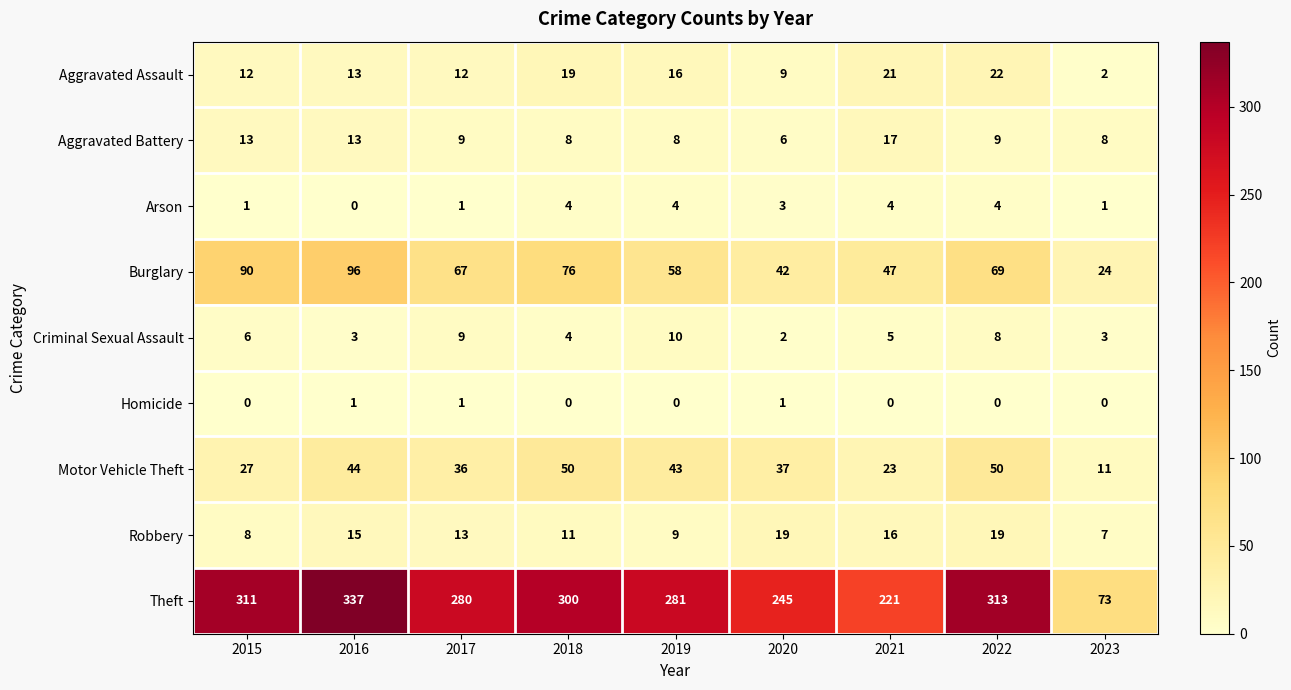

At which category is the sum across all series the highest?

2016